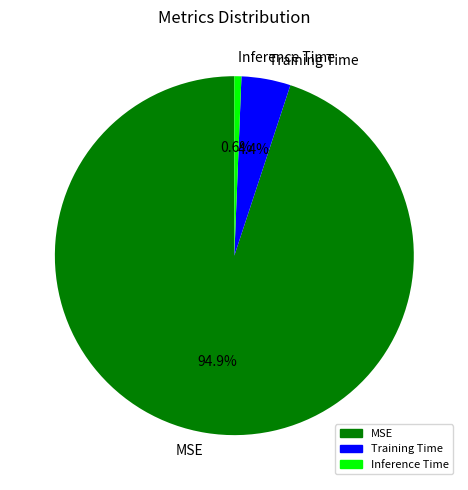

Which has a higher value, Inference Time or Training Time?

Training Time